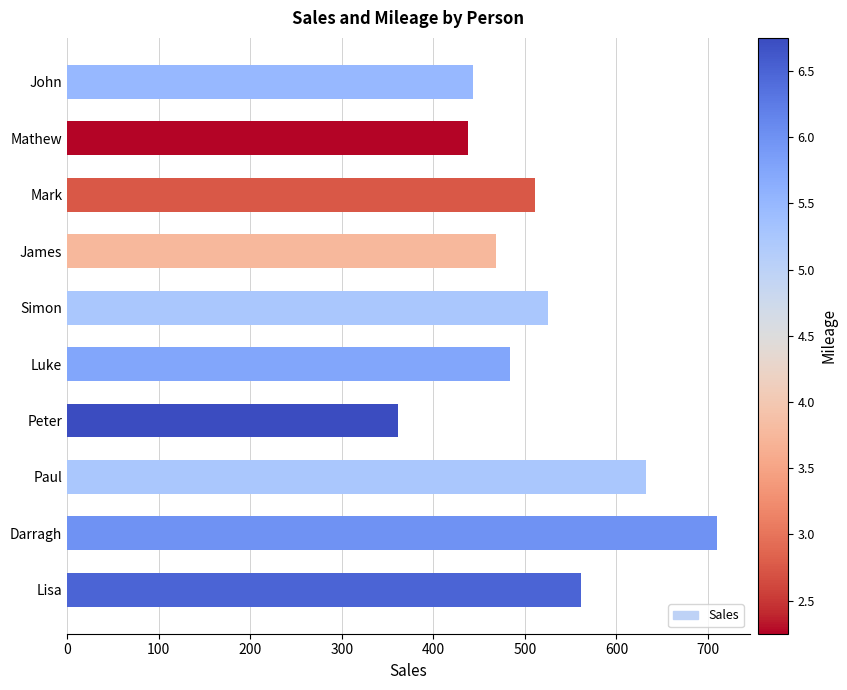

What is the change in value from Mathew to Peter?

-77.0